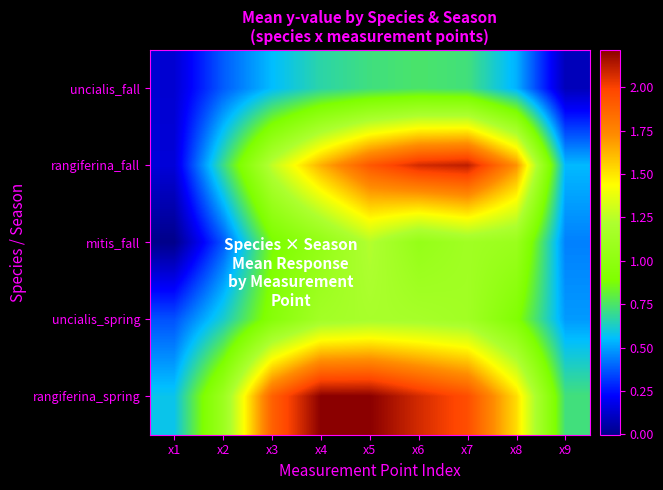

Between x4 and x8, which series saw the biggest shift?

rangiferina_spring